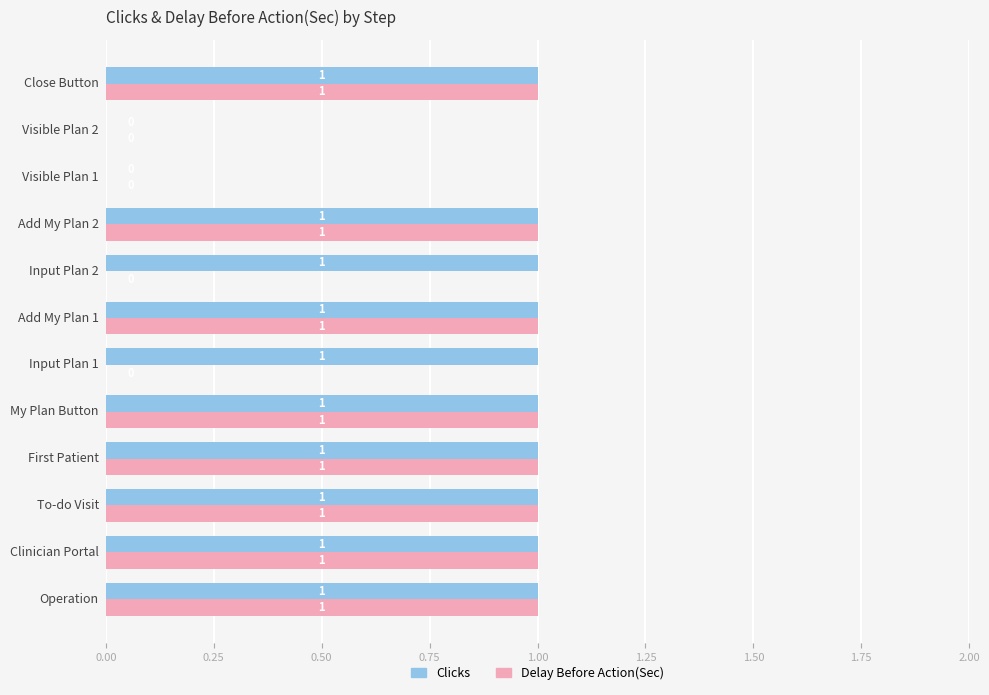

What is the maximum value for Delay Before Action(Sec)?

1